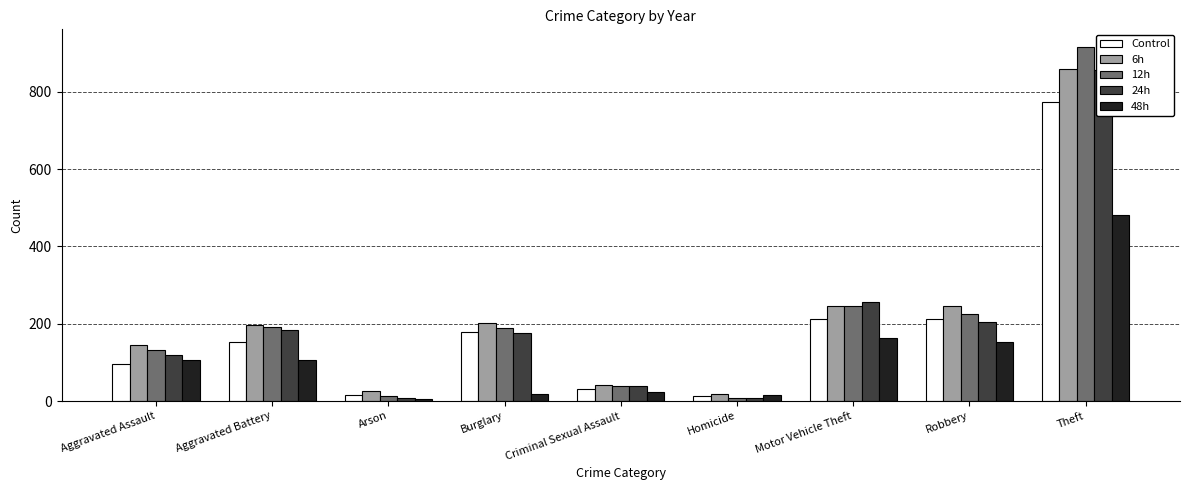

What position from the right is Homicide?

4